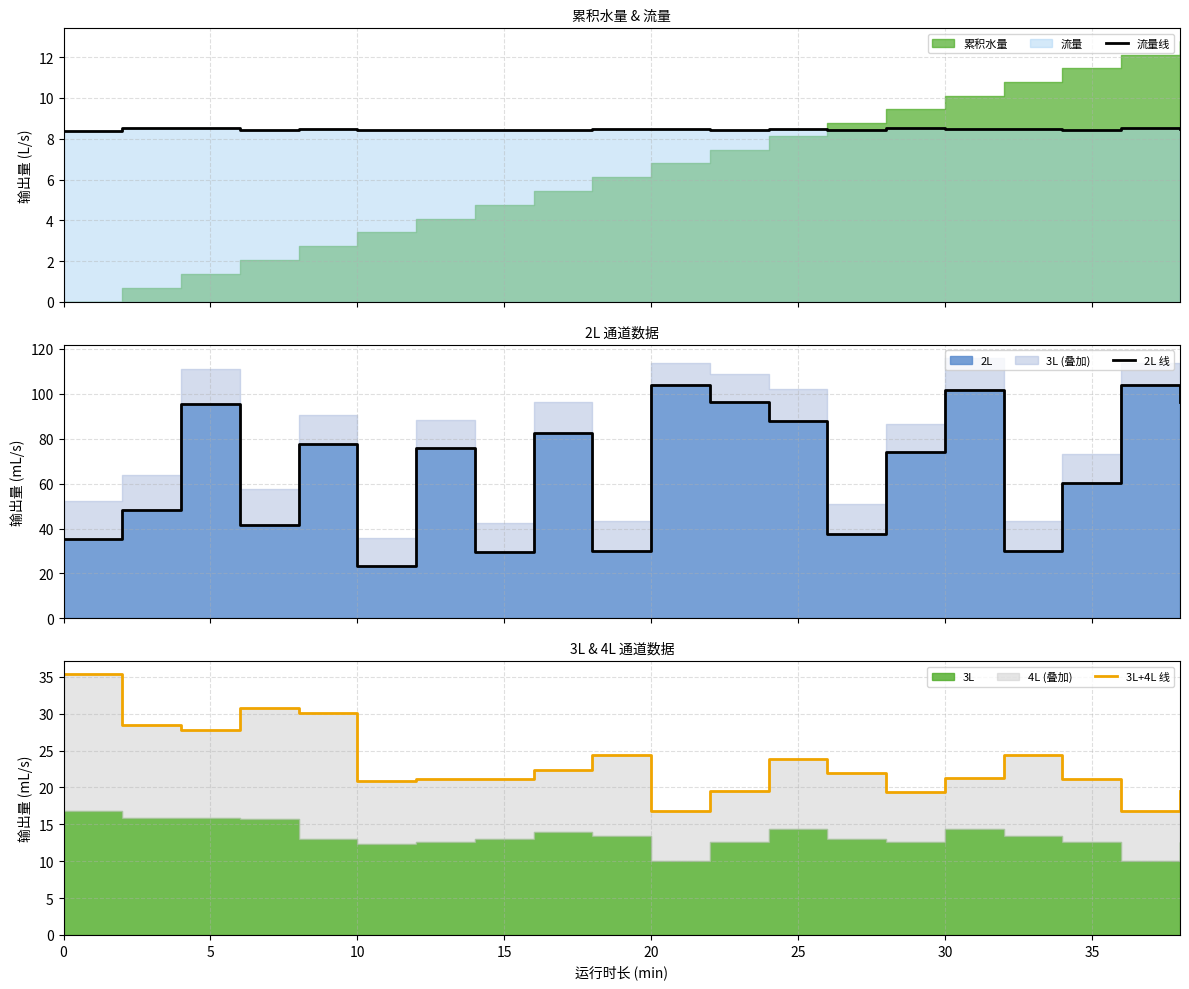

Is it true that 2L 线 equals 11.8 at 13?

False